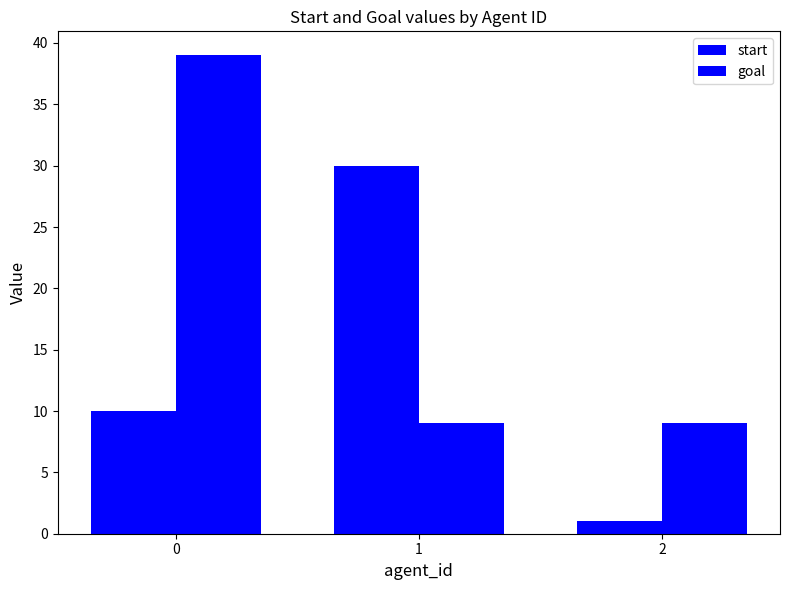

Count the number of categories in the chart.

3